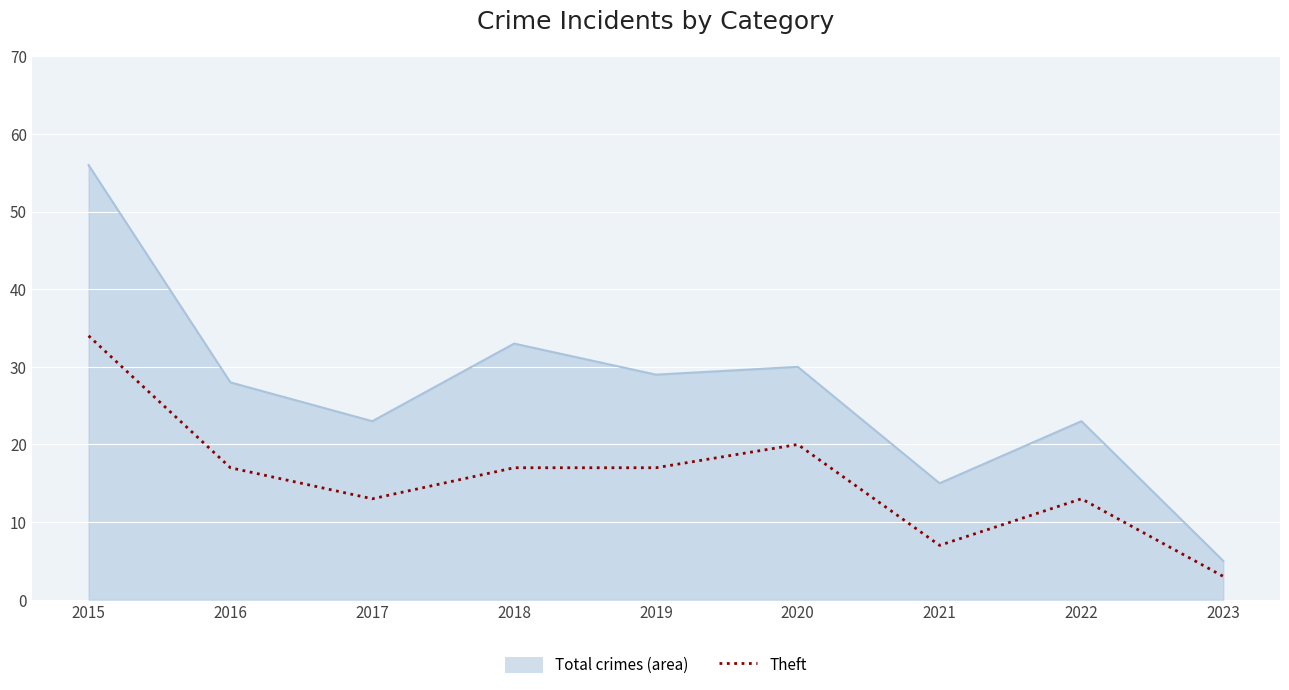

What is the difference between the highest and lowest values at 2017?

10